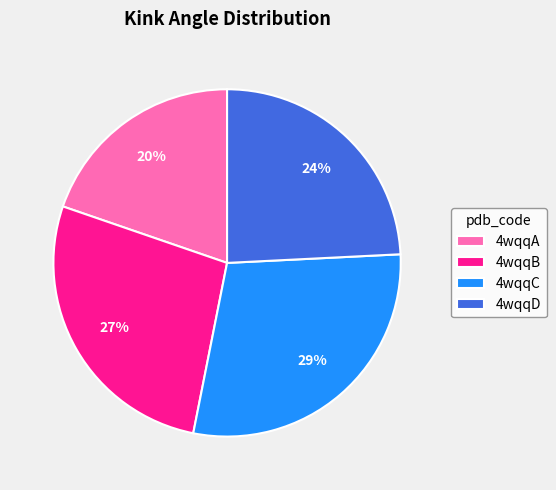

How many slices are in this pie chart?

4